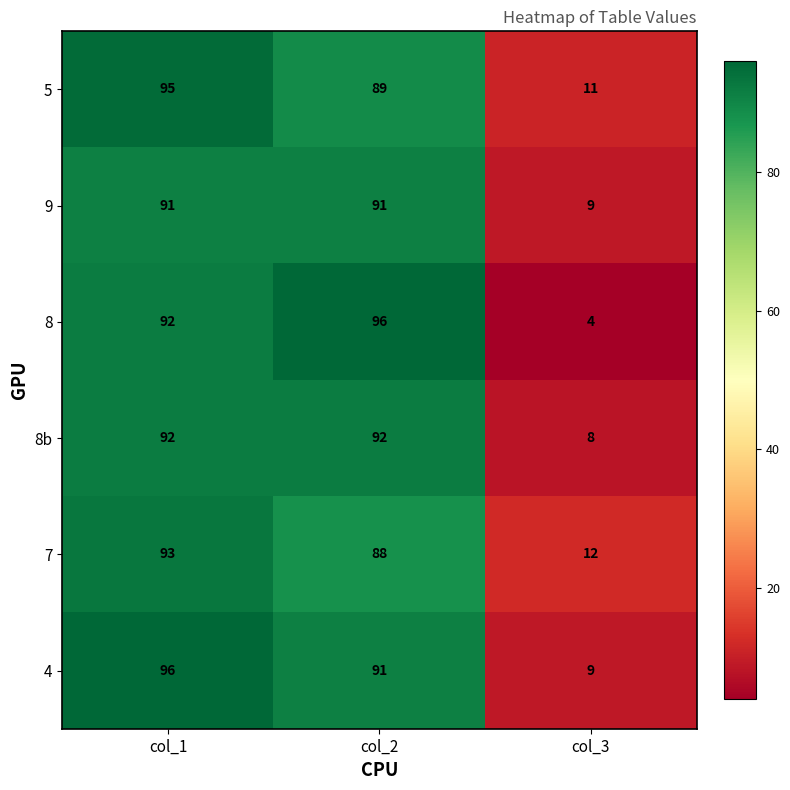

Read the 5 value at col_3, to the nearest 5.

10